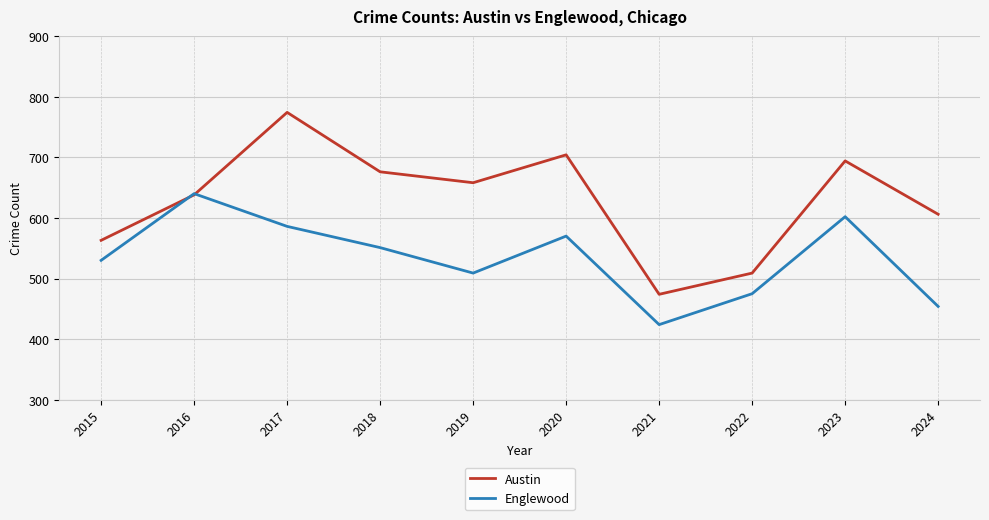

The Austin series shows 148 at 2015. True or false?

False